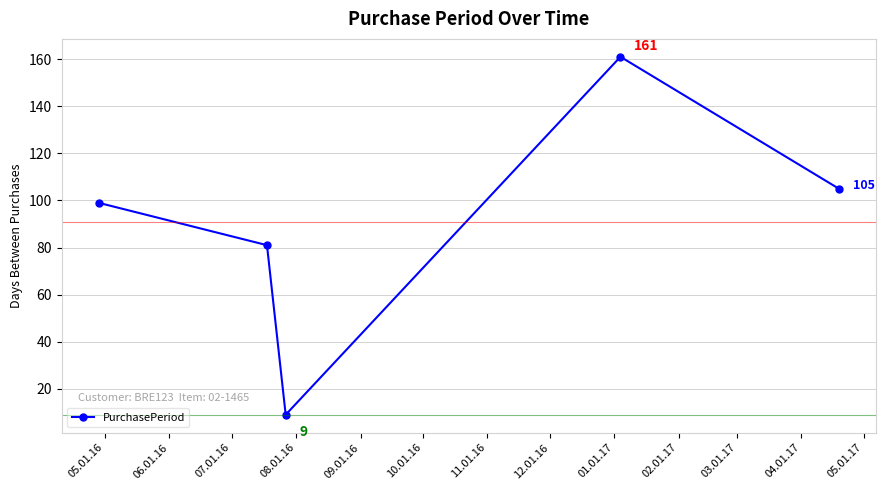

Reading left to right, transcribe all the data shown in this chart.

99	81	9	161	105